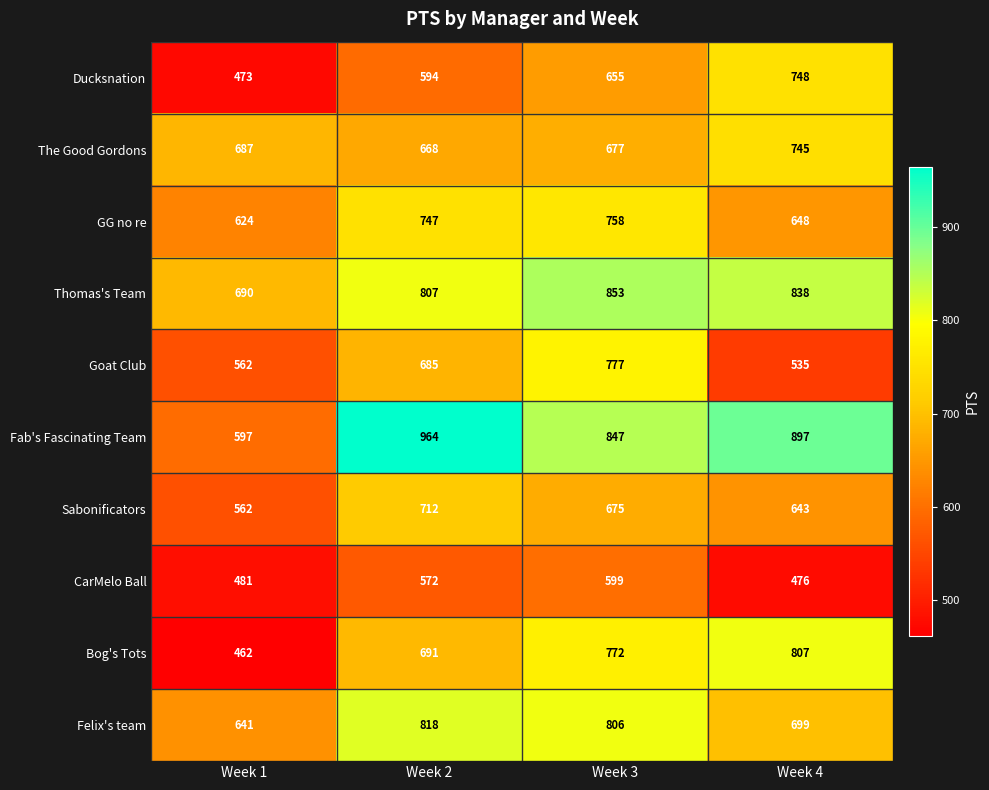

Which series has the largest total across all categories?

Fab's Fascinating Team